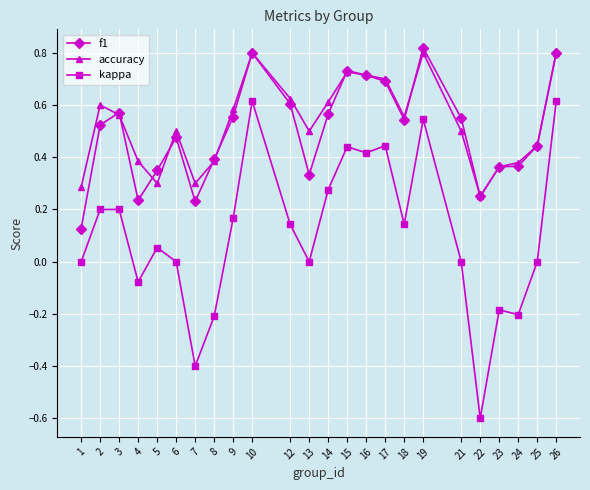

Which series has the widest spread of values?

kappa